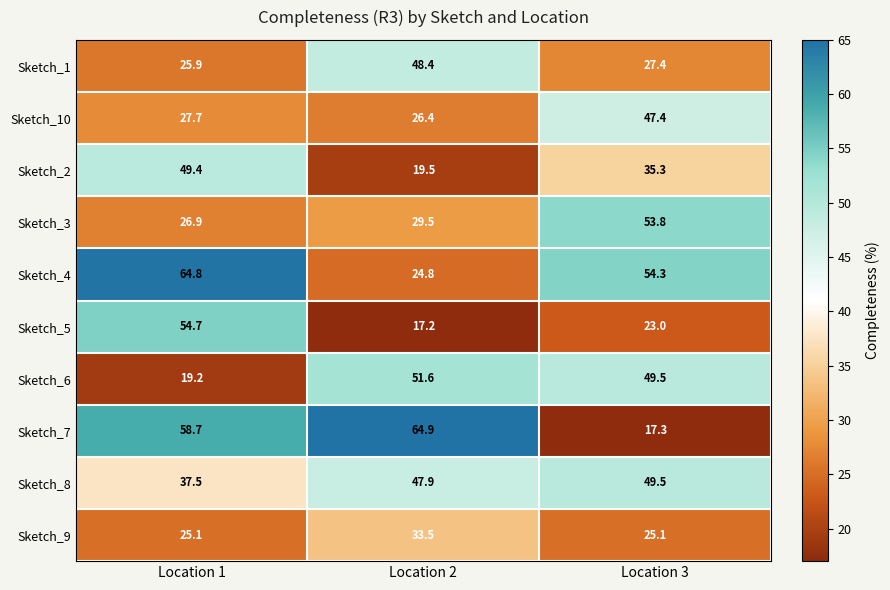

Which series has the largest total across all categories?

Sketch_4